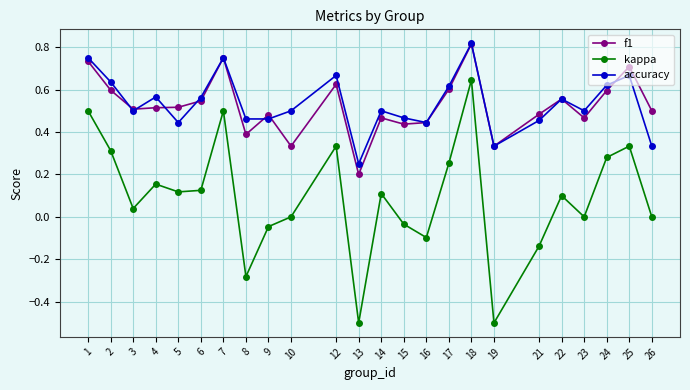

At which label does accuracy reach its minimum?

13